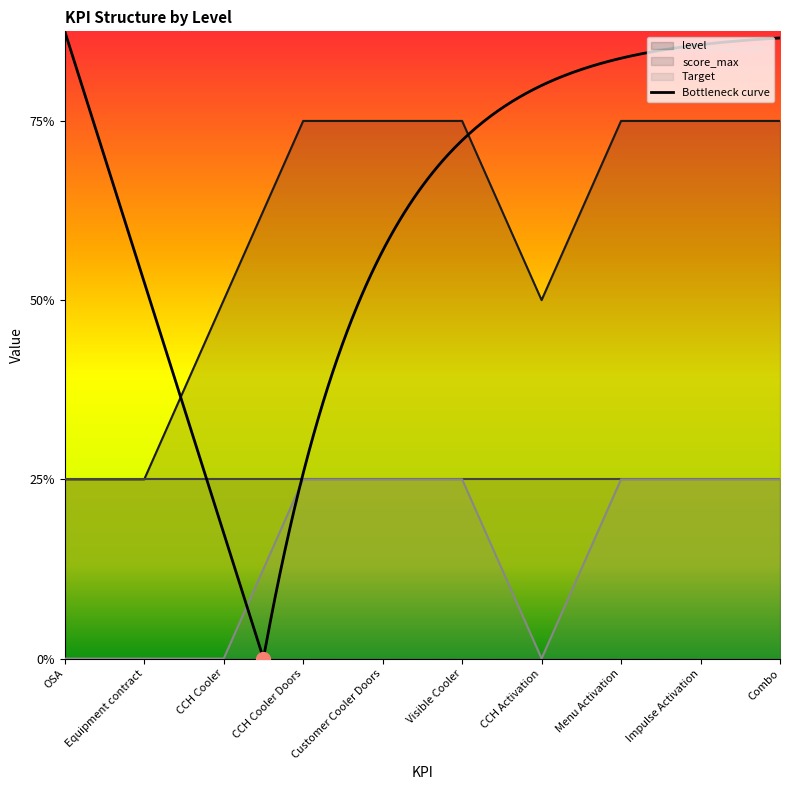

How many lines are shown in the chart?

2